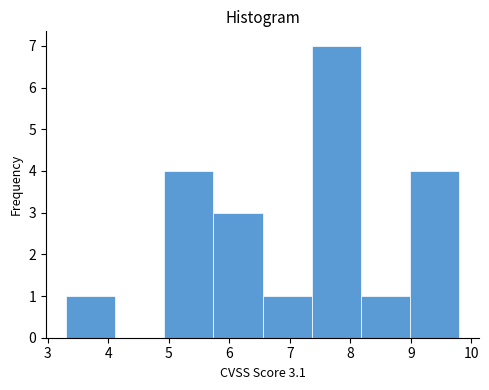

Over which range of the x-axis is the bar tallest?

7.4 to 8.2